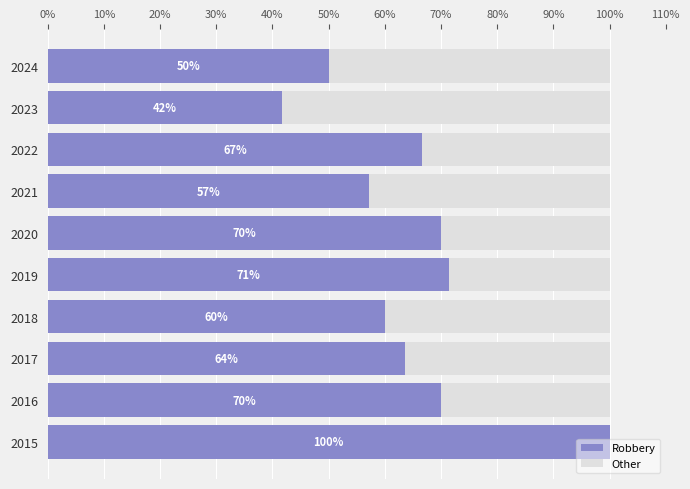

The value of Robbery at 2016 is 35.9. True or false?

False